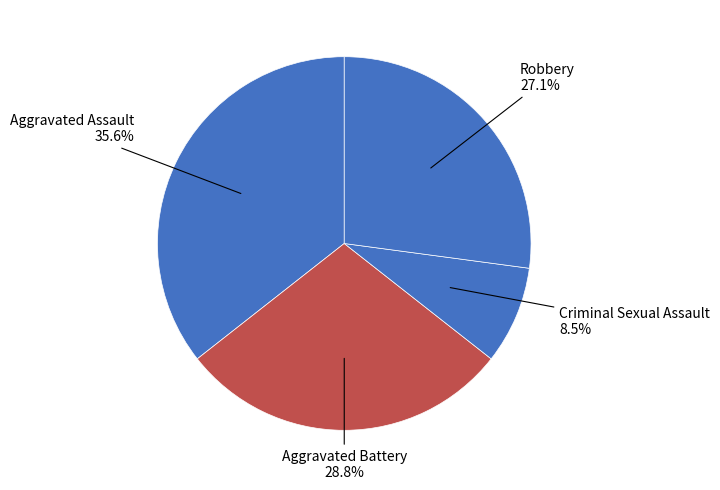

How many slices are in this pie chart?

4